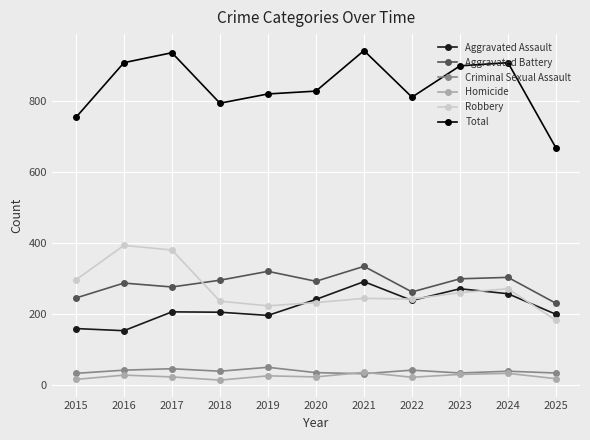

True or false: Aggravated Battery and Homicide cross at least once.

False